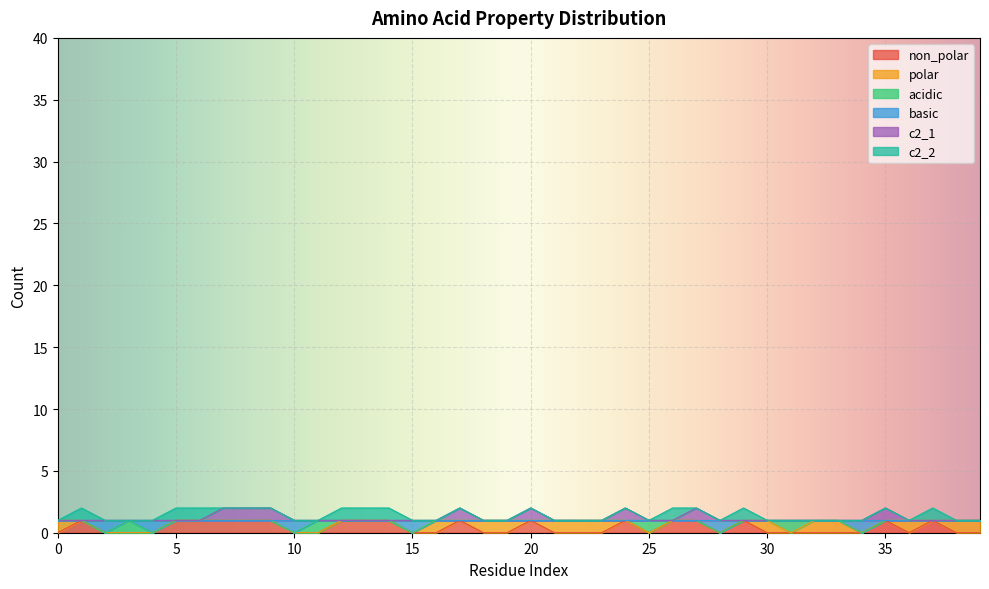

What is the difference between the maximum and minimum values in the c2_1 series?

1